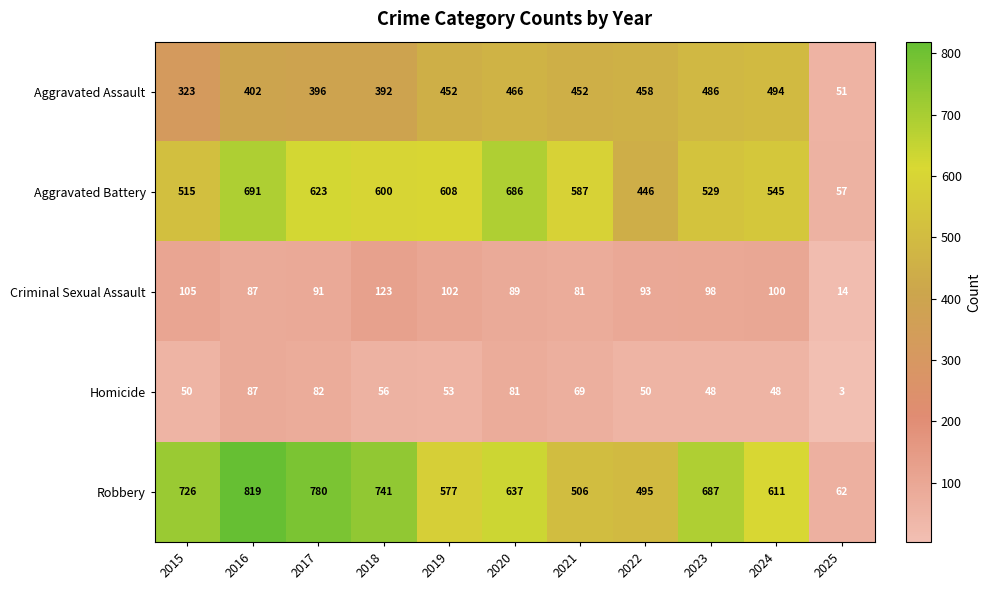

Read the Aggravated Battery value at 2022, to the nearest 100.

400